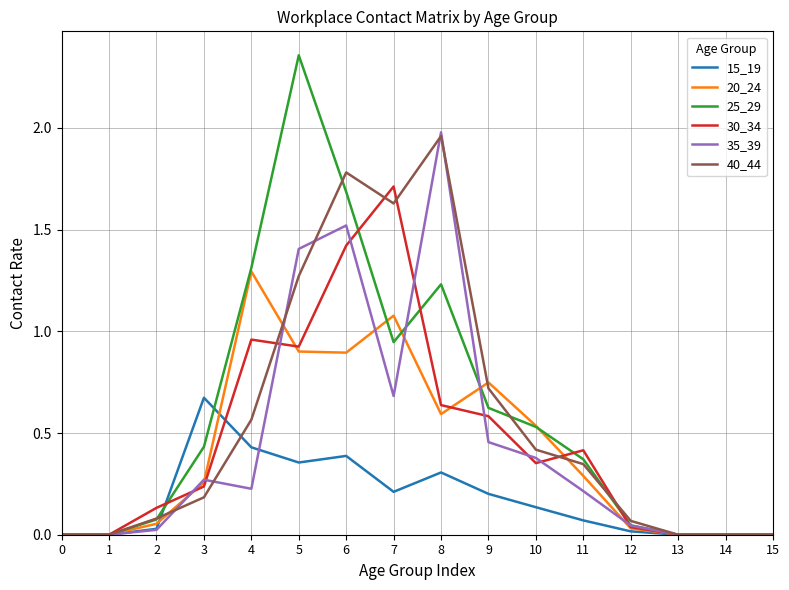

What are all the series names shown in the legend?

15_19, 20_24, 25_29, 30_34, 35_39, 40_44